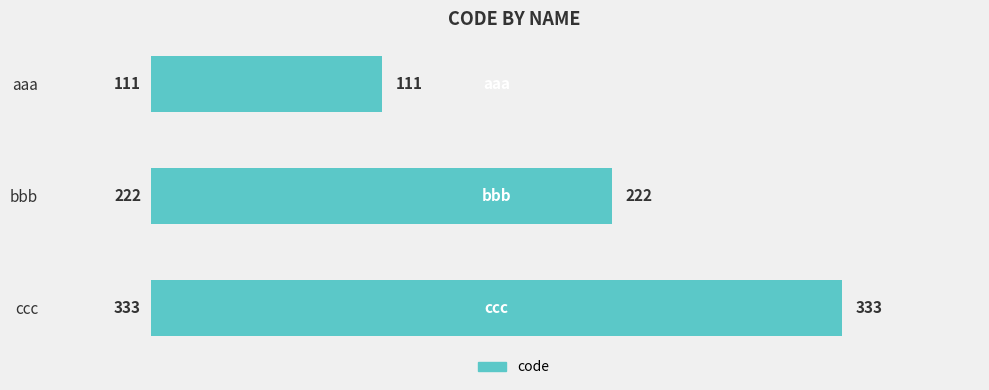

What position from the bottom is bbb?

2